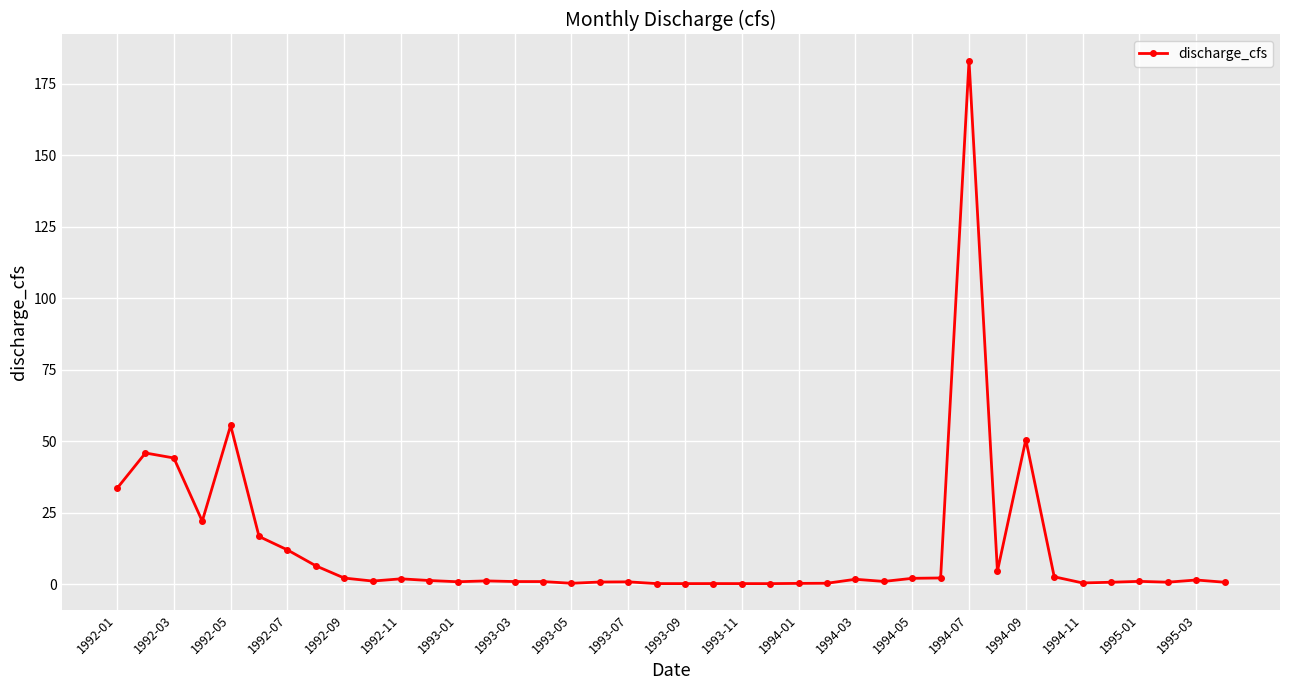

What is the minimum value shown in the chart?

0.1